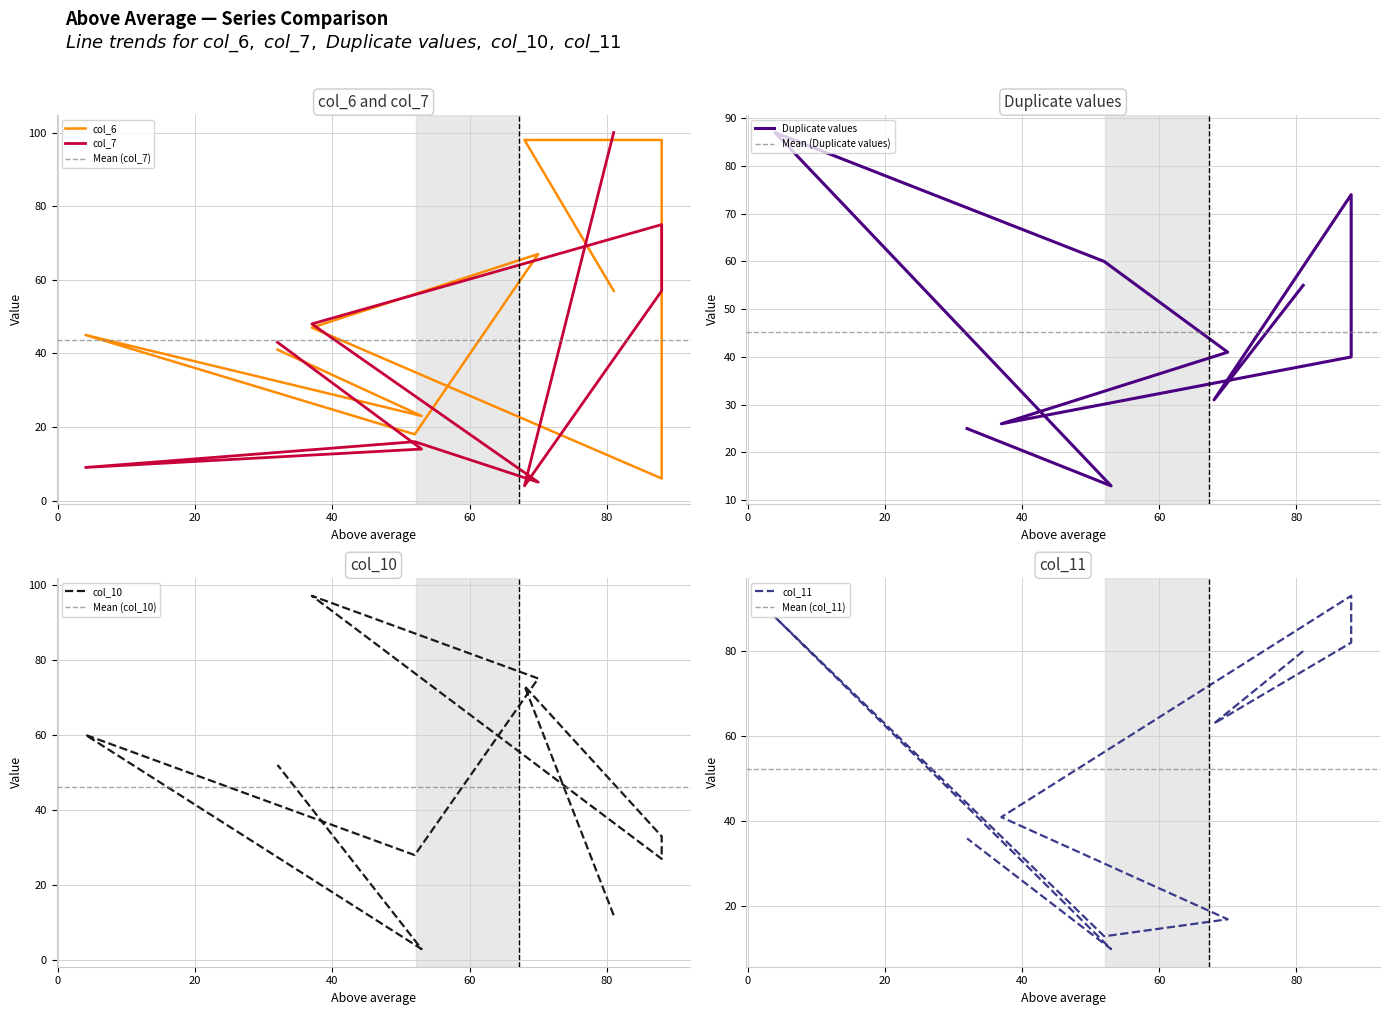

What is the approximate value of col_10 at 88?

33